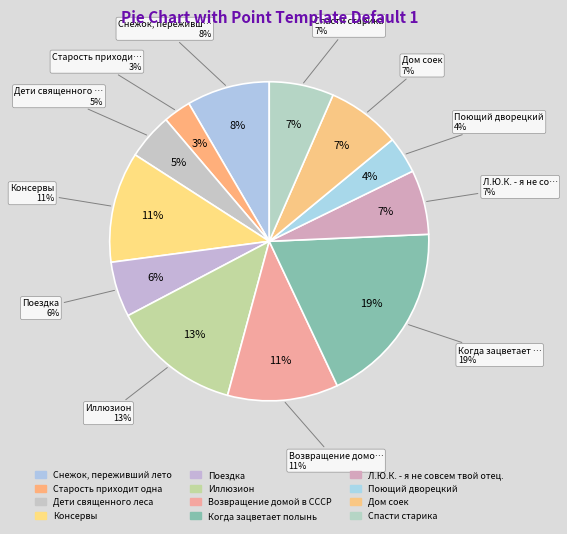

What is the largest slice in the pie chart?

Когда зацветает полынь